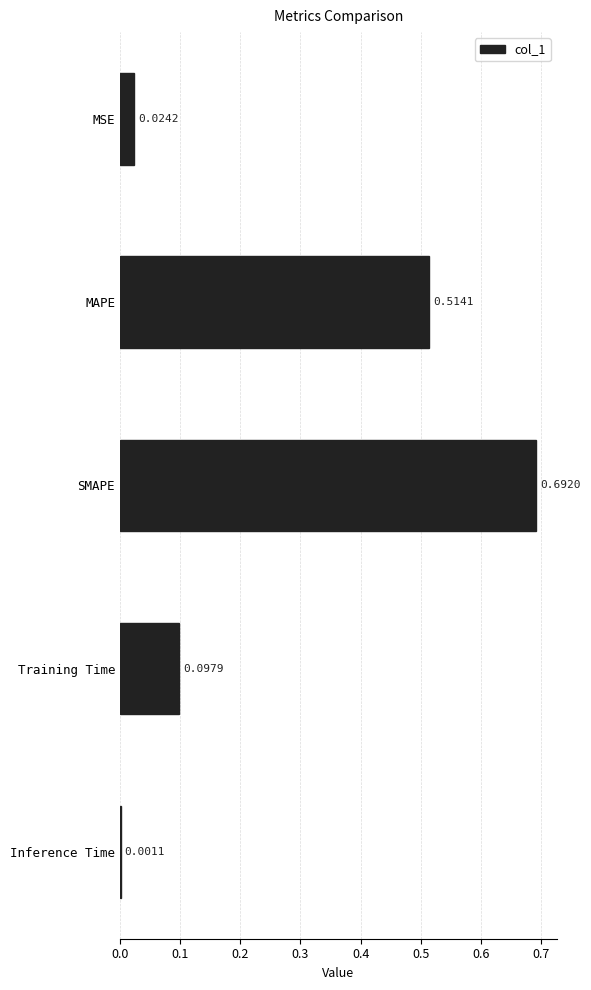

At which label is the value closest to 0?

Inference Time